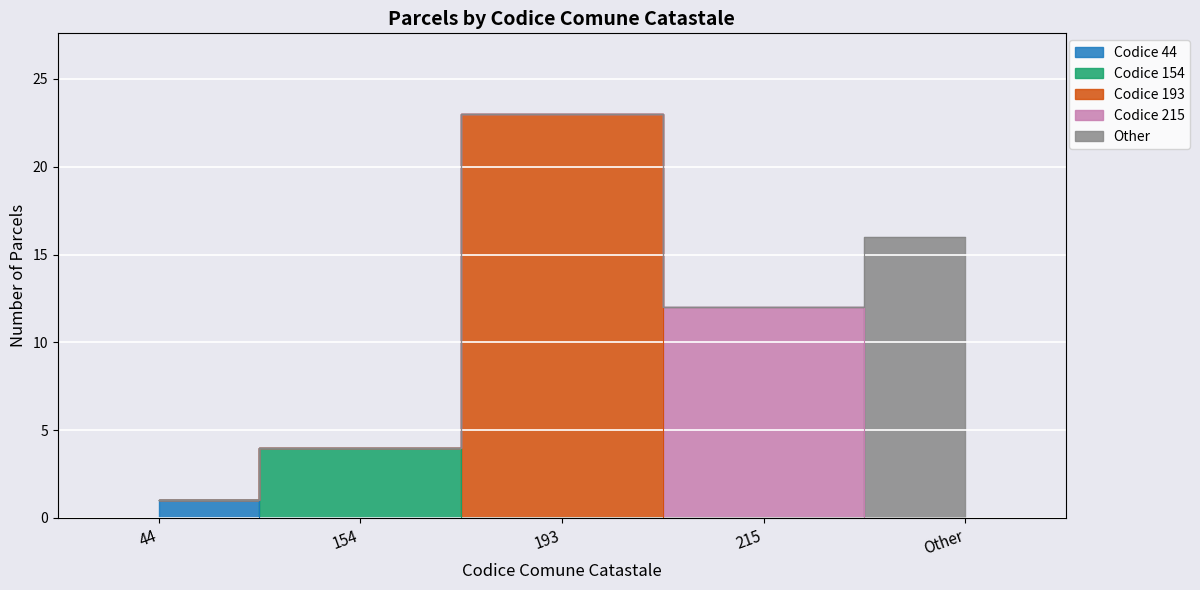

Where does the data first go above 12?

193